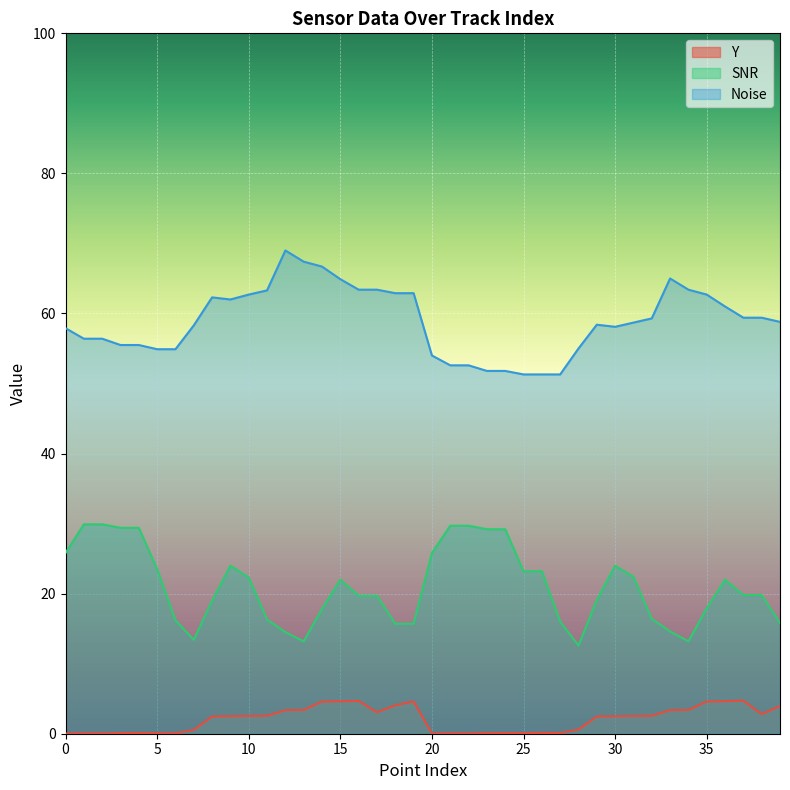

True or false: Y and Noise intersect in this chart.

False